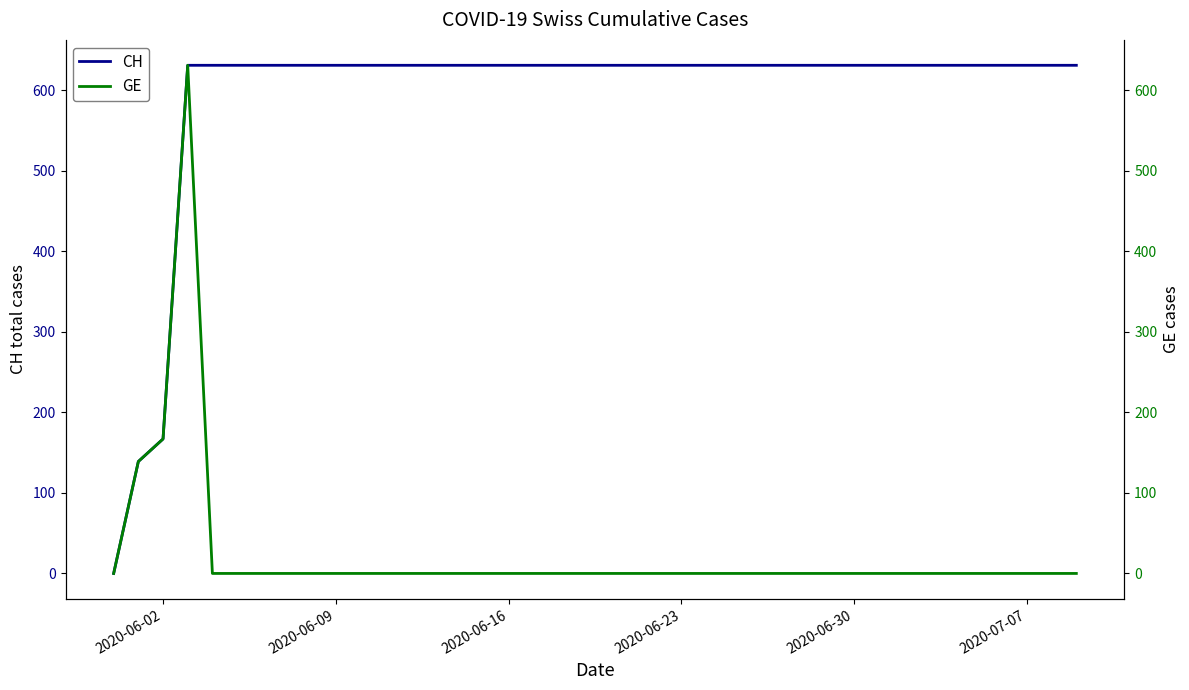

At which label is CH closest to 315?

2020-06-02